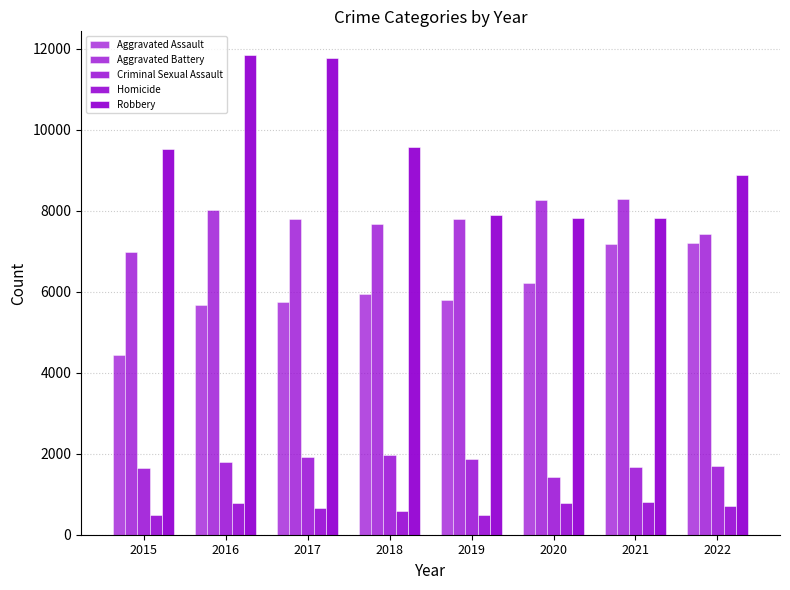

Count the number of categories in the chart.

8